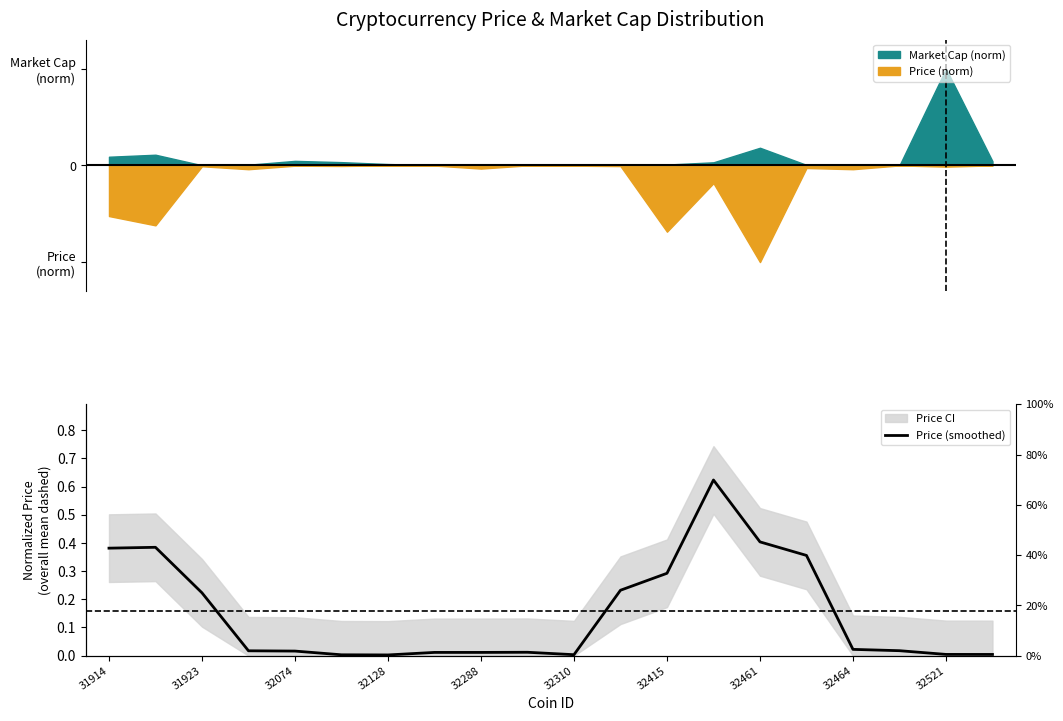

At which category does the chart reach its peak across all series?

13